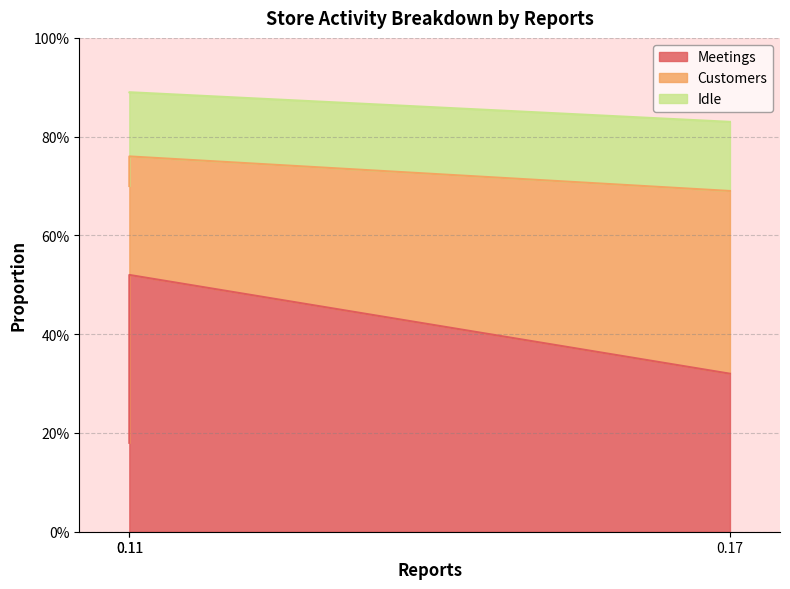

What is the minimum value for Customers?

0.2